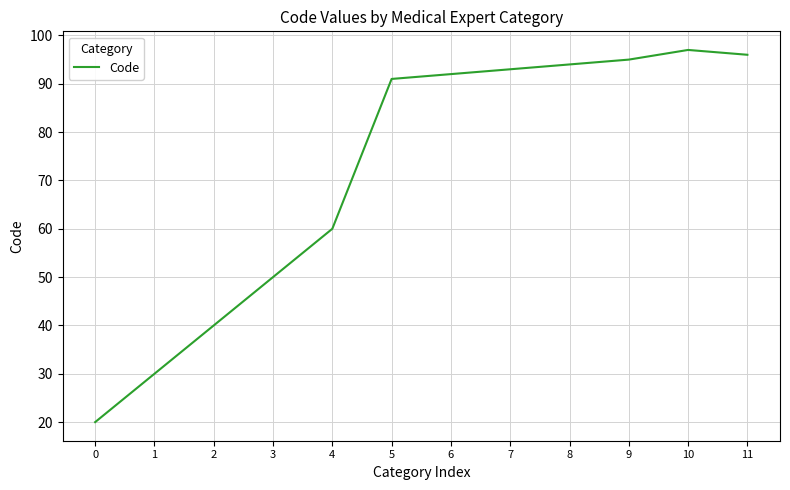

At which category does the chart reach its peak across all series?

10